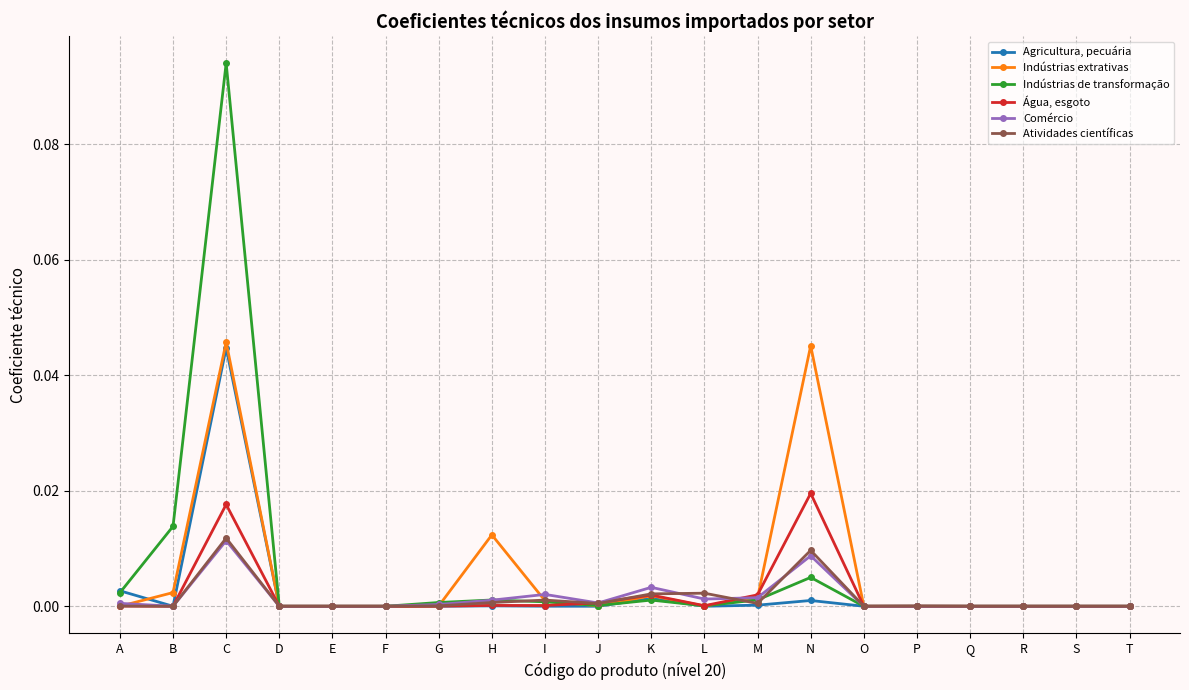

At which category is the sum across all series the highest?

C